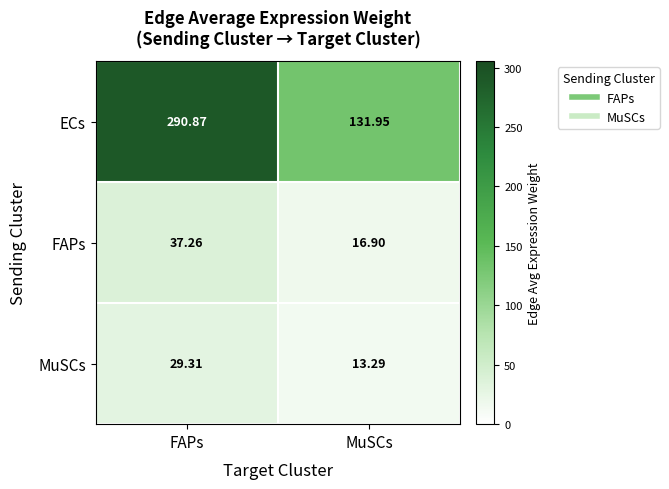

At which category does the chart reach its minimum across all series?

MuSCs